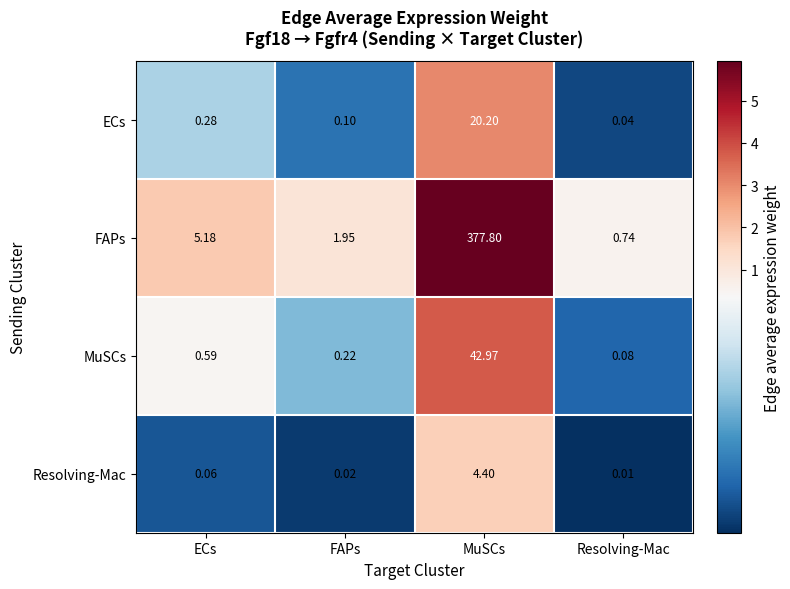

Where is Resolving-Mac nearest to the value 2?

ECs